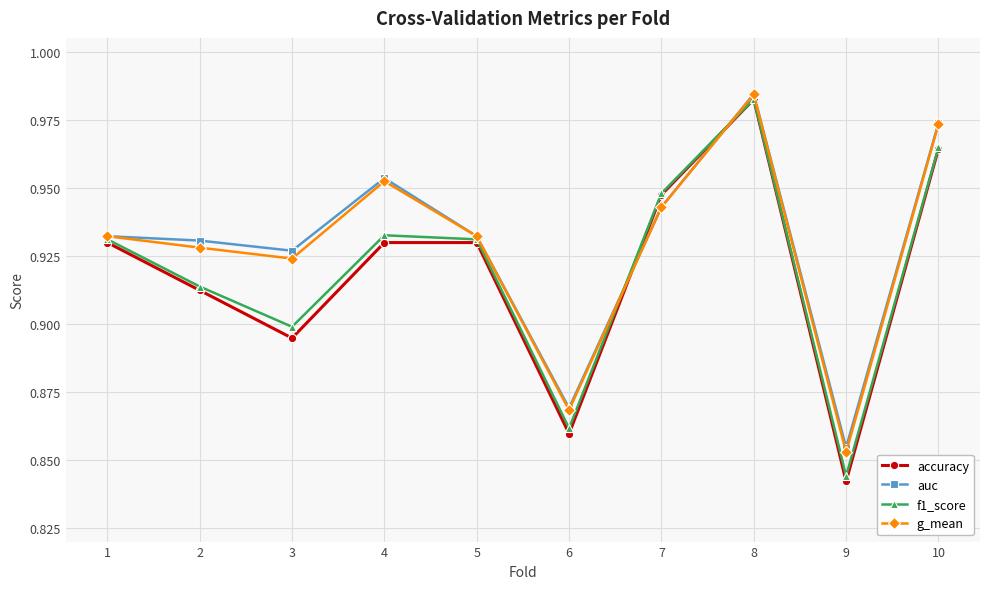

True or false: accuracy has a value of 0.9 at 7.

True